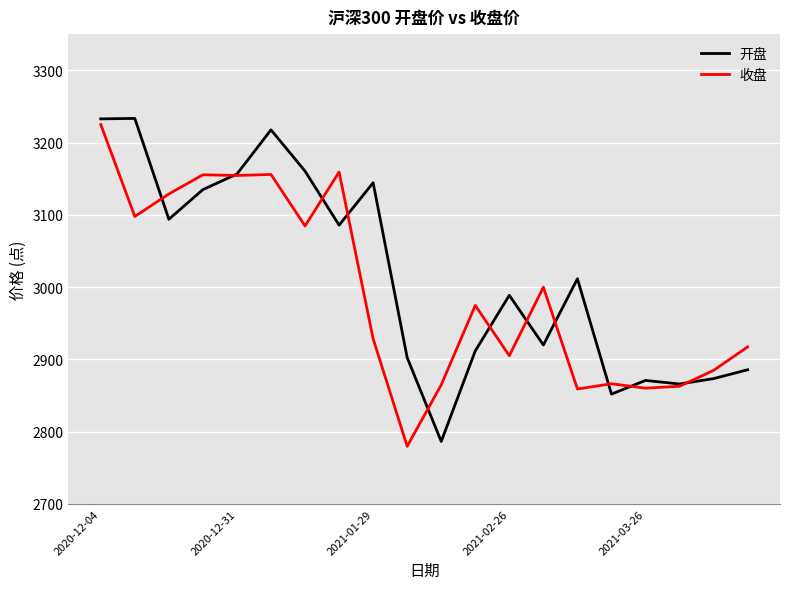

What is the maximum value for 开盘?

3233.3